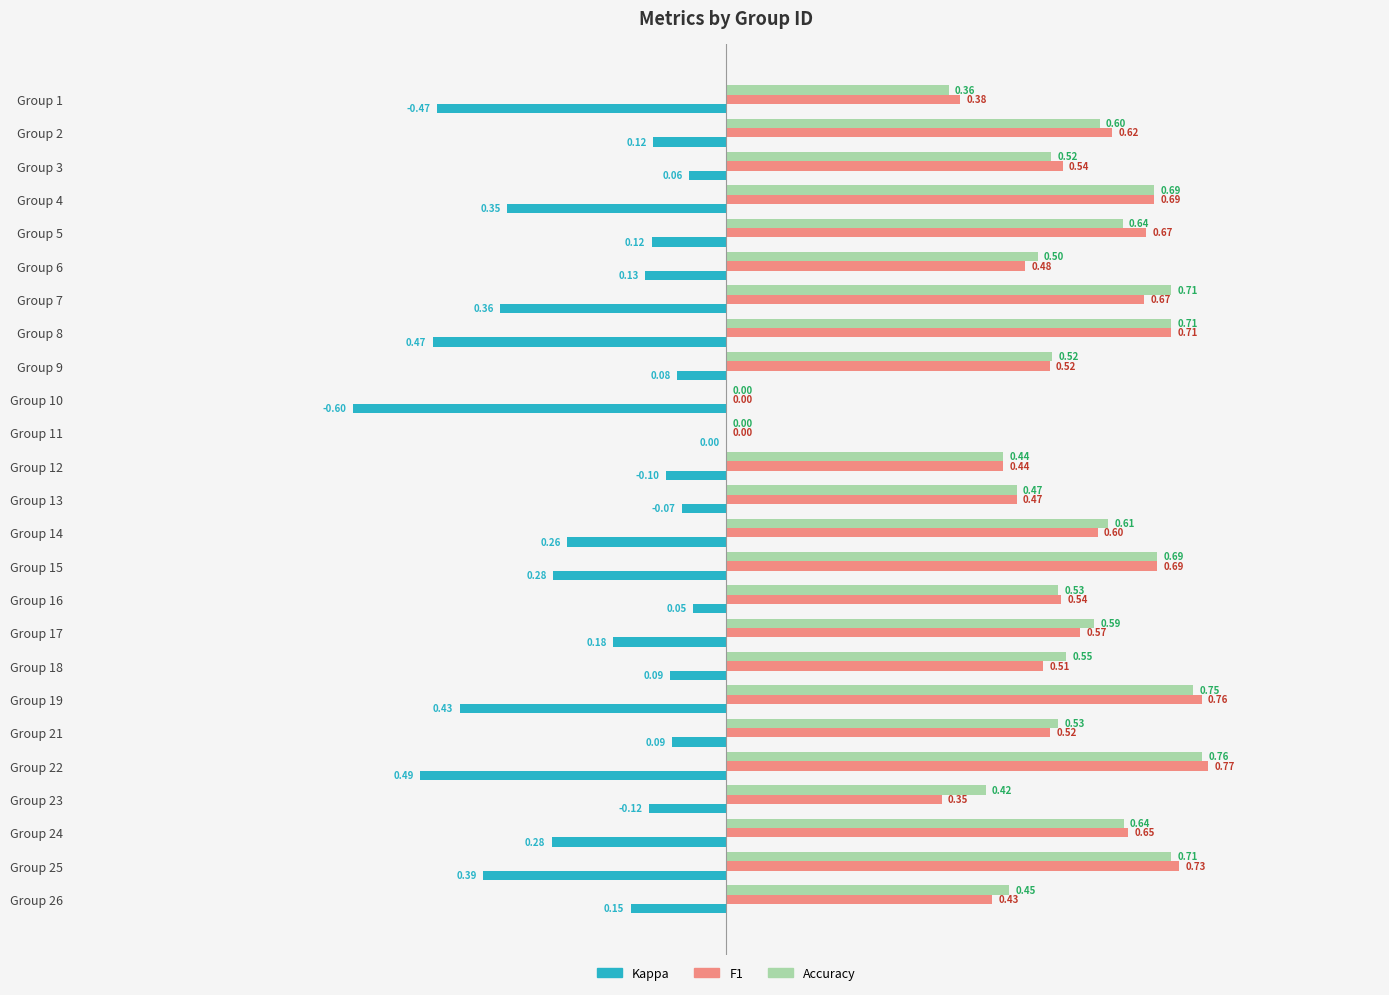

What is the total value across all series at Group 19?

1.1